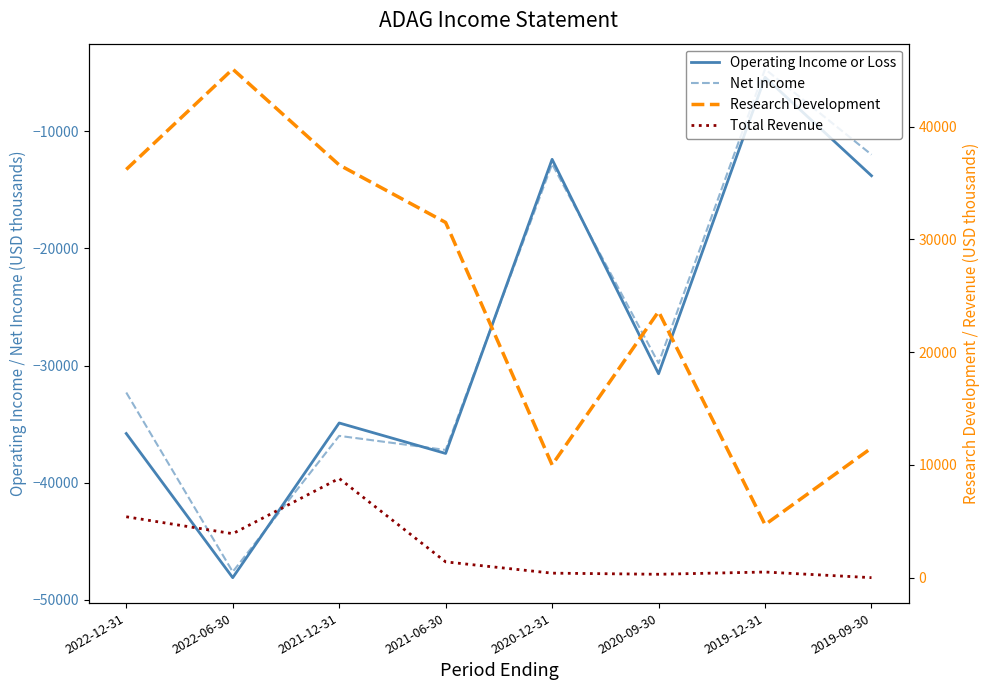

Which series changed the most between 2022-12-31 and 2019-09-30?

Research Development